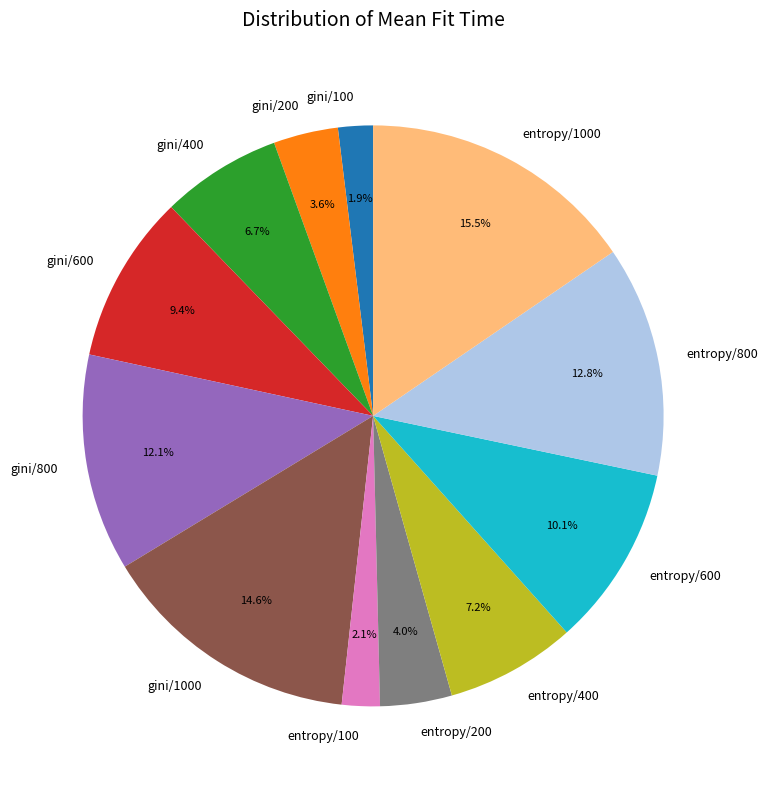

Which has a higher value, gini/100 or entropy/1000?

entropy/1000